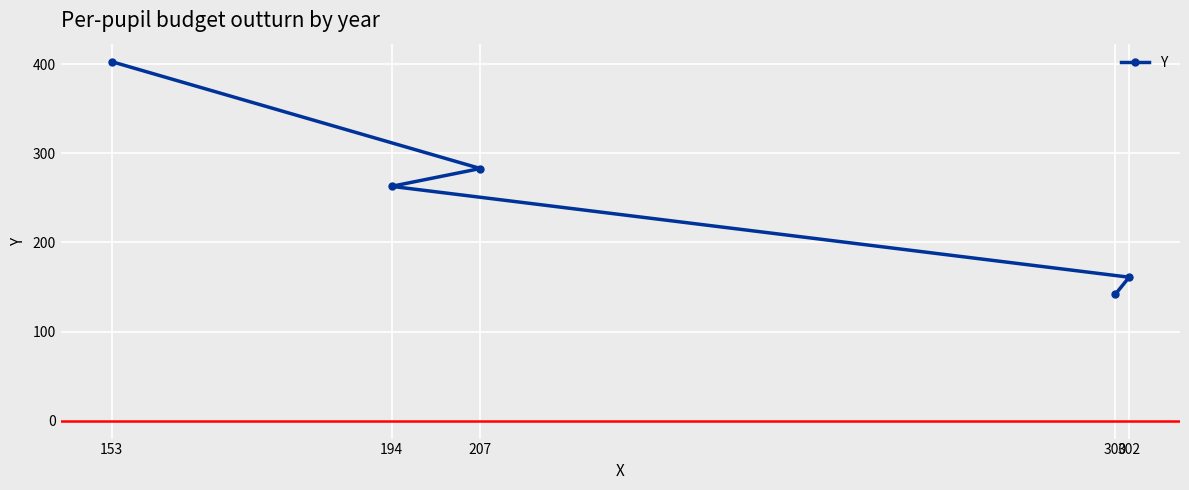

At which label is the value closest to 272?

194